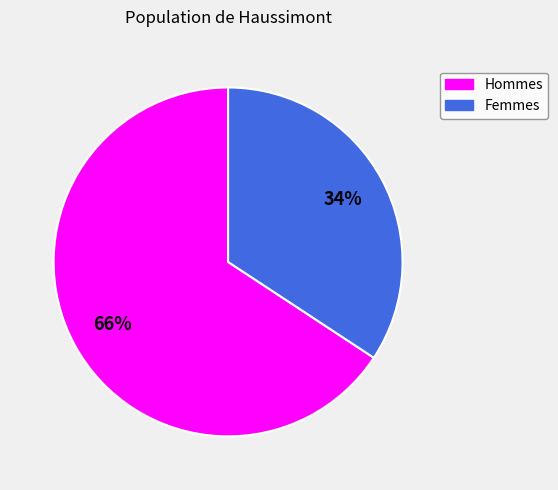

Does any single category account for the majority?

Yes